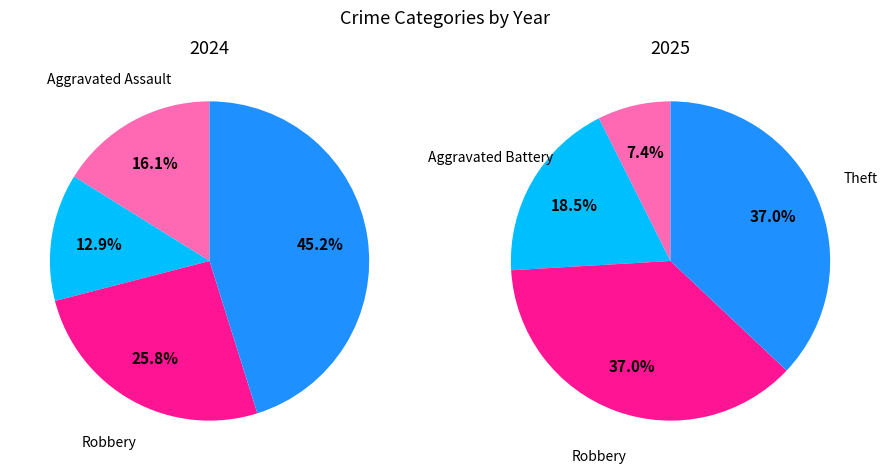

True or false: 2 accounts for 26% of the total.

True